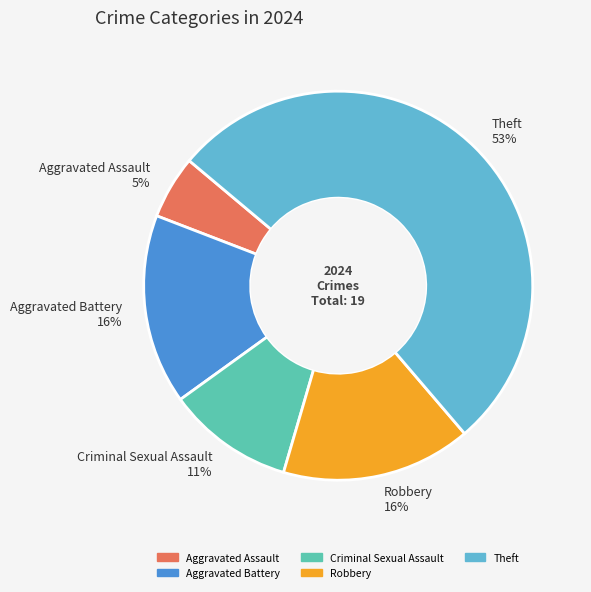

Do Theft 53% and Robbery 16% together represent more than half of the pie?

Yes